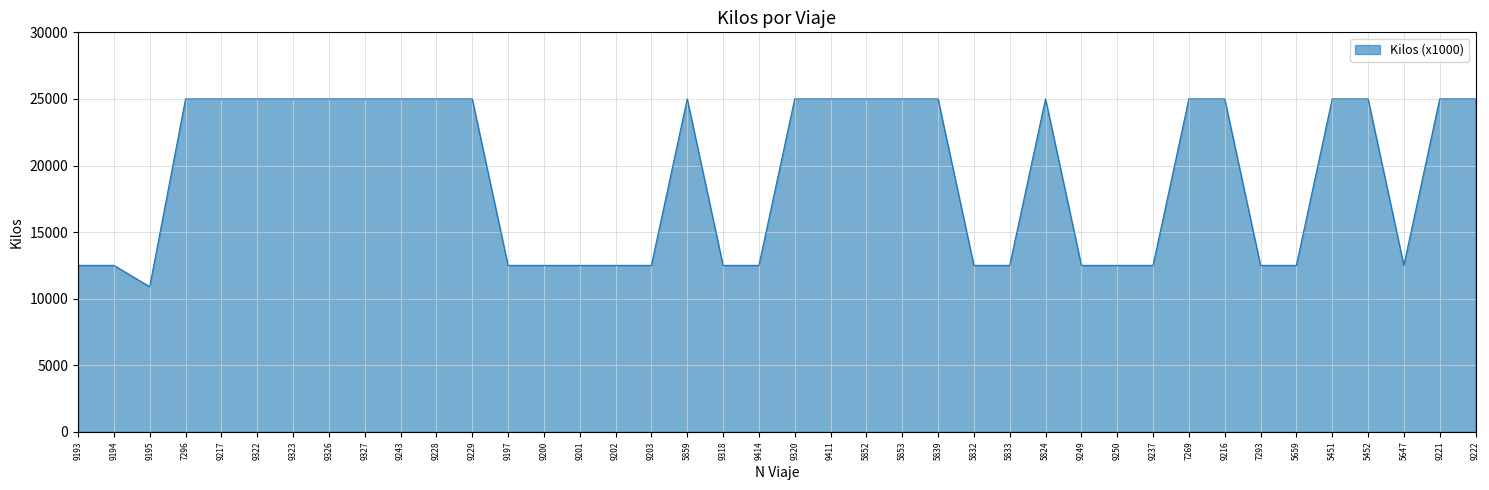

What is the difference between the maximum and minimum values?

14100